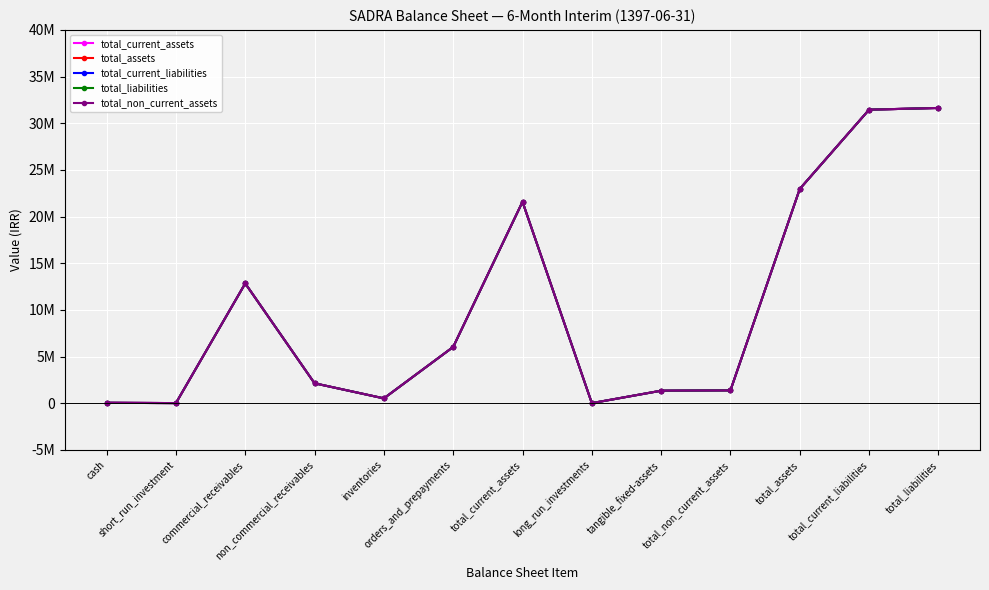

Does the chart have visible grid lines?

Yes